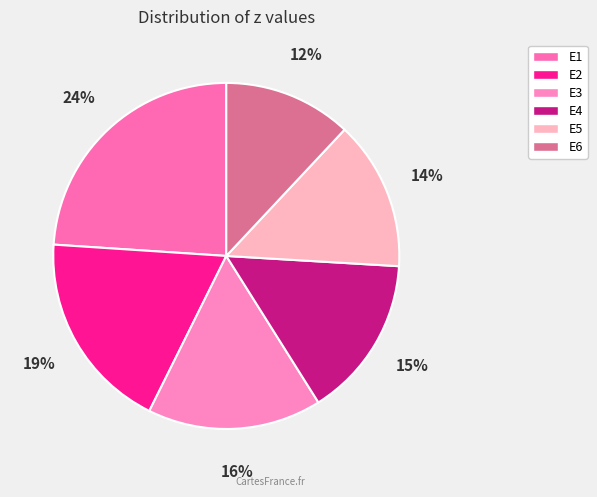

Is it true that E1 is 24% of the pie?

True